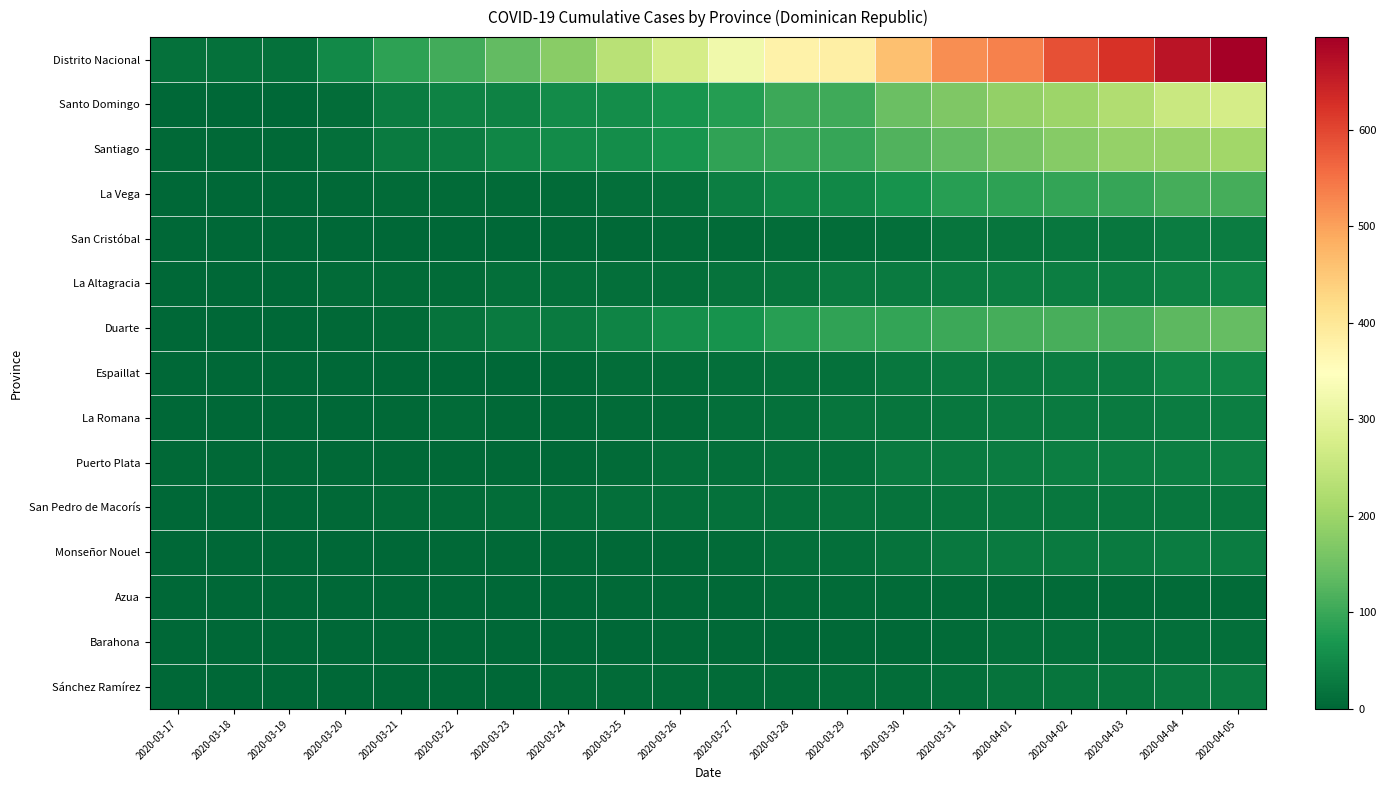

Between 2020-03-24 and 2020-03-26, which is larger?

2020-03-26